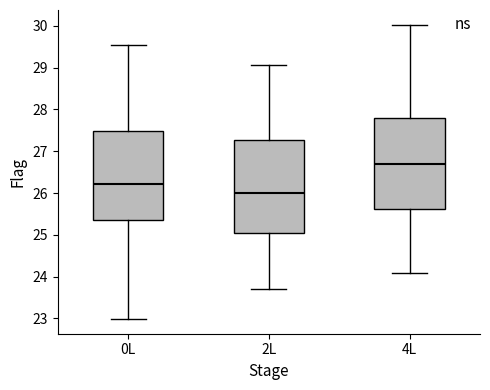

Reading left to right, read every box against the y-axis: the position of its median line, the range the box covers, and the ends of its whiskers. The values are not printed on the chart, so give them approximately, as read against the axis.

0L: median 26.2, box 25.4 to 27.5, whiskers 23.0 to 29.5
2L: median 26.0, box 25.1 to 27.3, whiskers 23.7 to 29.1
4L: median 26.7, box 25.6 to 27.8, whiskers 24.1 to 30.0